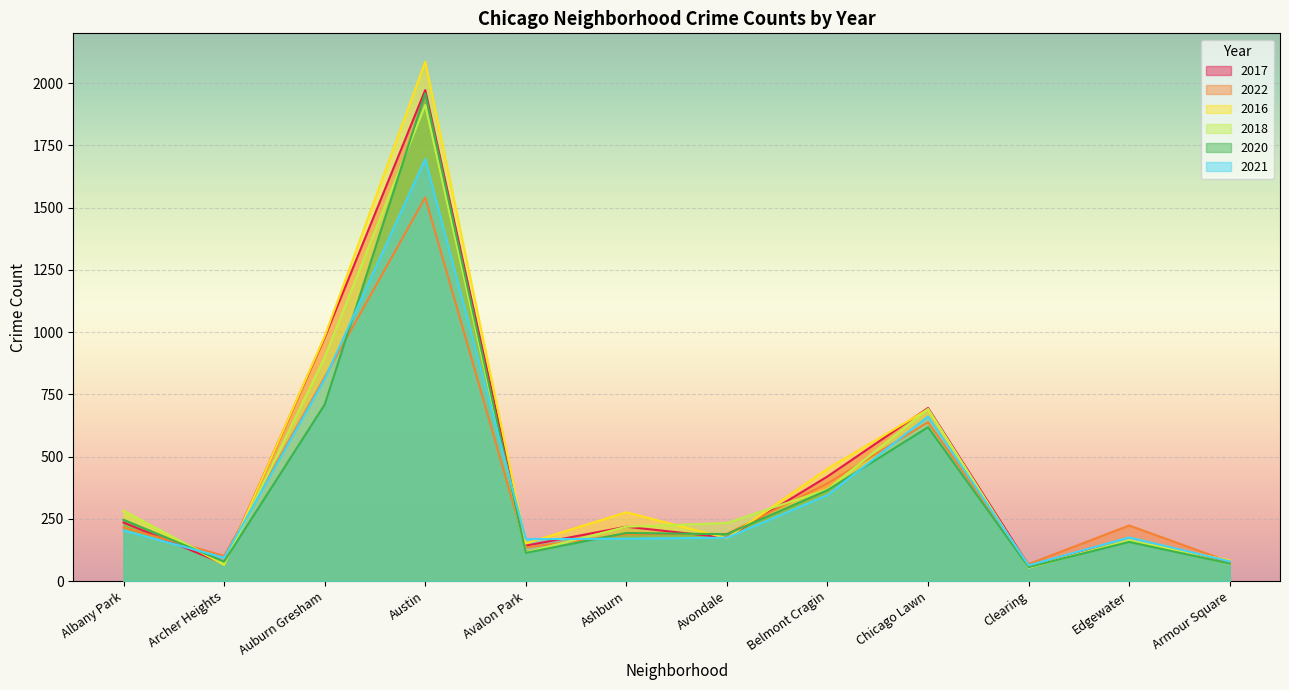

Which series has the largest range (max minus min)?

2016